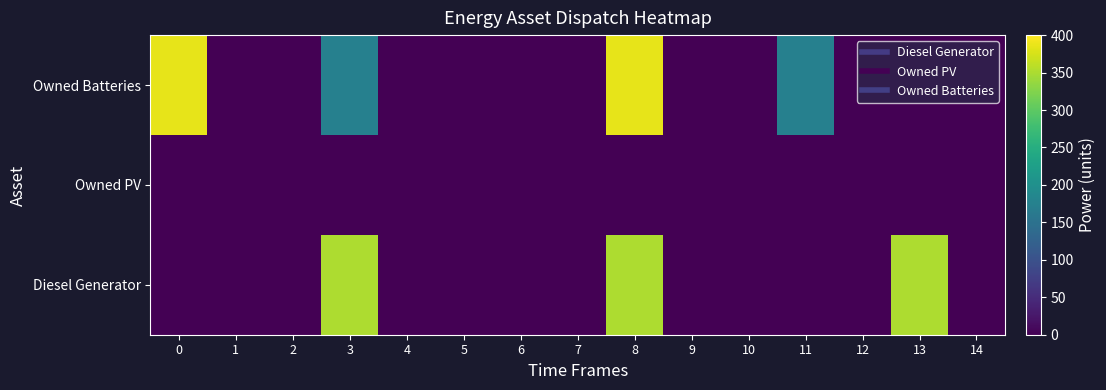

Which has a higher value, 1 or 11?

1